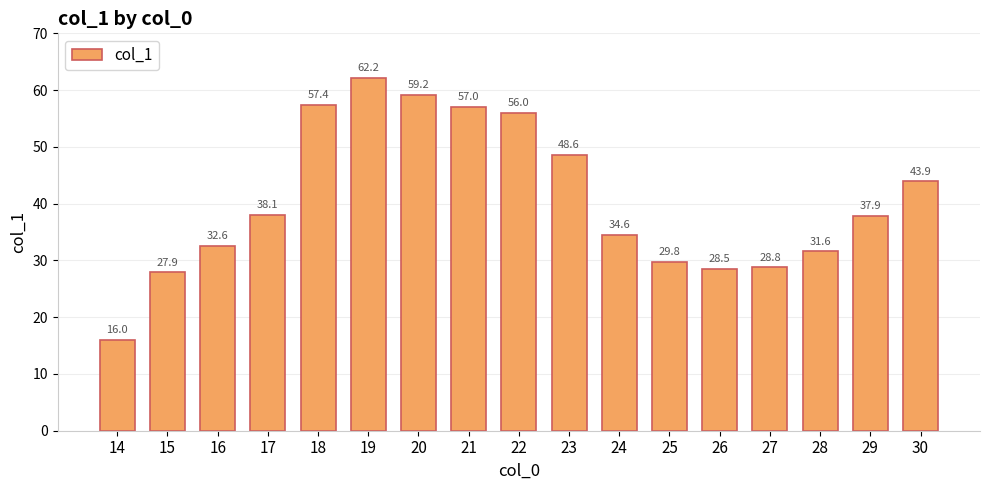

The value at 15 is 48.2. True or false?

False